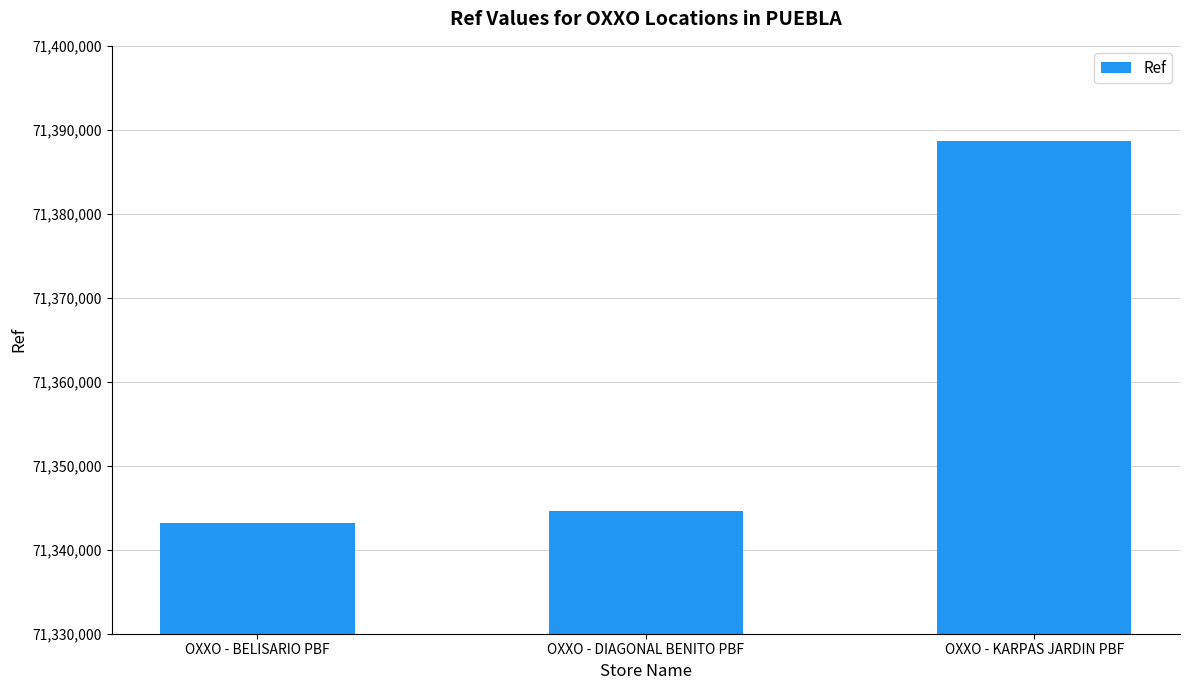

Approximately how many times larger is the value at OXXO - KARPAS JARDIN PBF compared to OXXO - BELISARIO PBF?

1.0